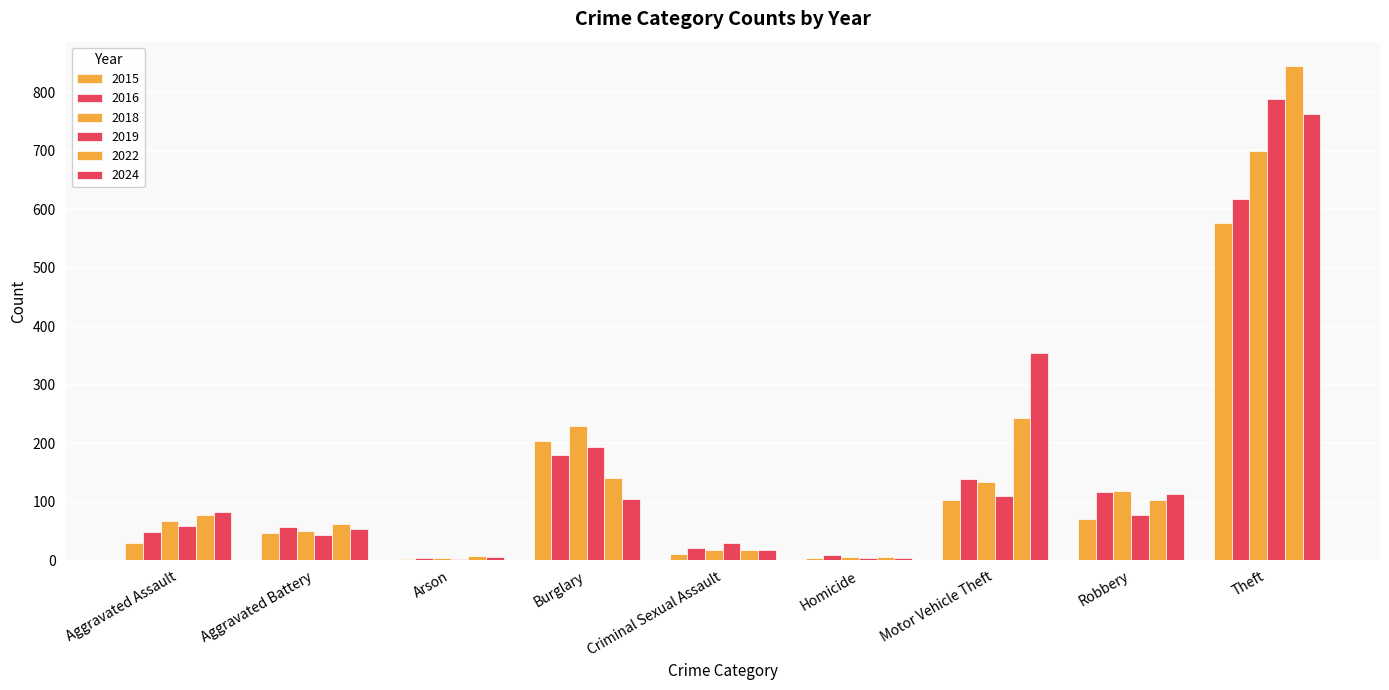

Are the bars grouped side by side (vs. stacked)?

Yes